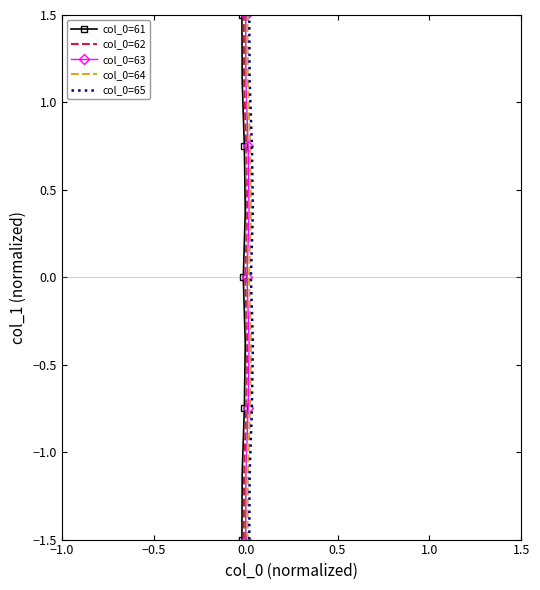

At which label does col_0=64 first exceed 0?

1.5